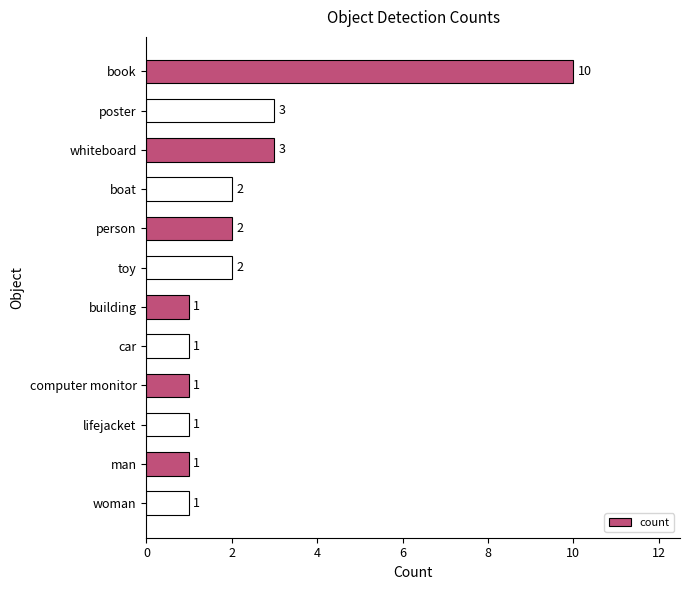

Reading bottom to top, what are all the values shown in this chart?

1	1	1	1	1	1	2	2	2	3	3	10